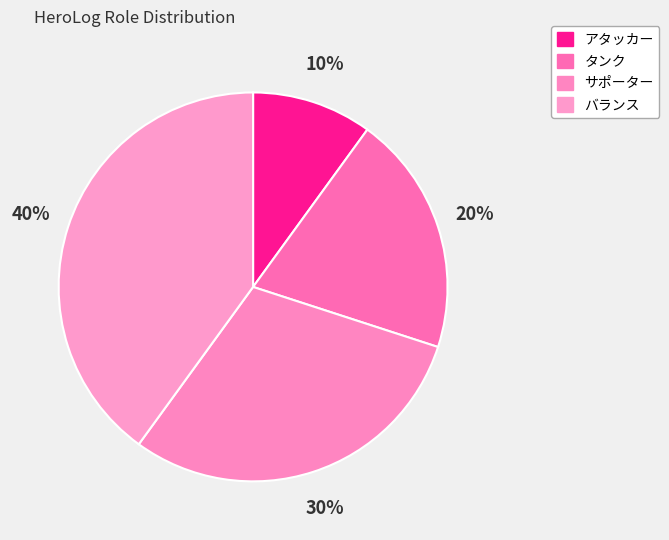

The タンク slice represents 33% of the pie. True or false?

False